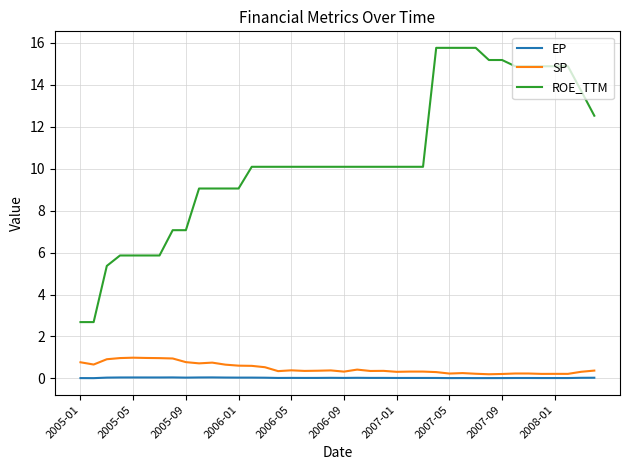

What is the minimum value for ROE_TTM?

2.7